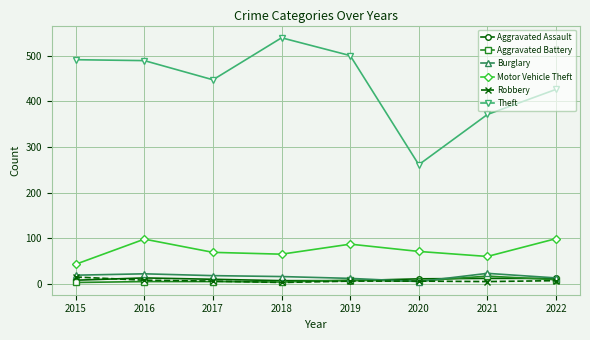

Which series has the largest total across all categories?

Theft